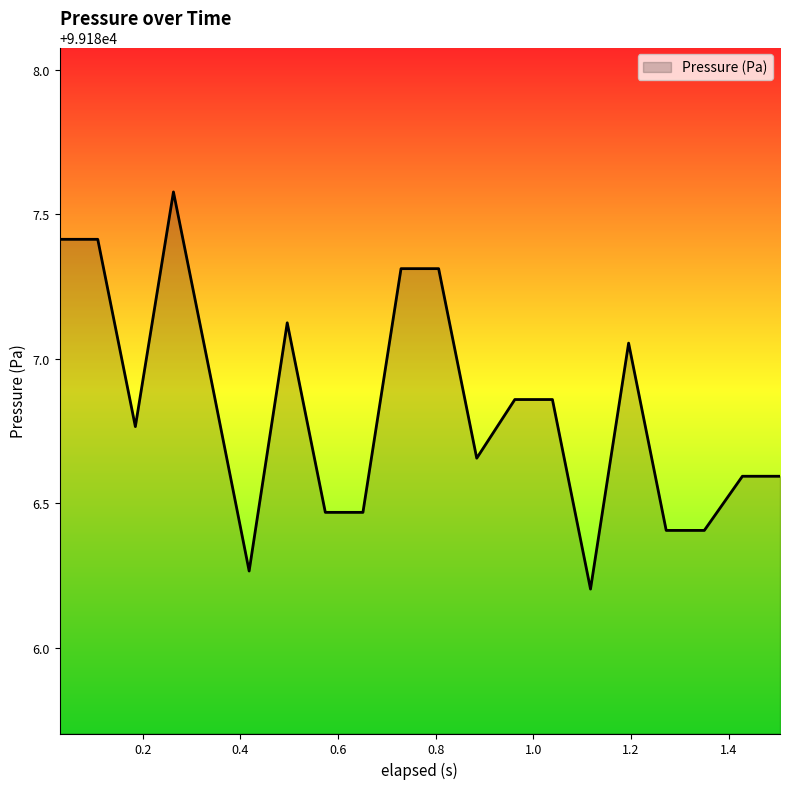

What is the smallest value displayed?

99186.2